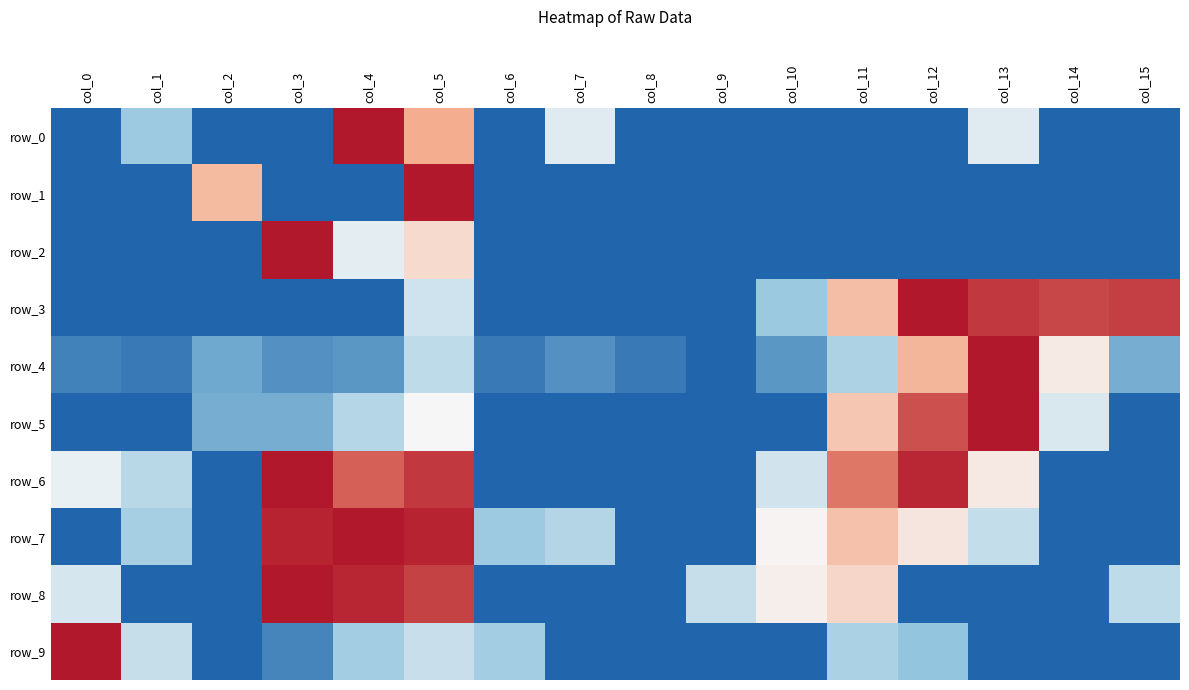

How many data points in row_7 are above 0?

6